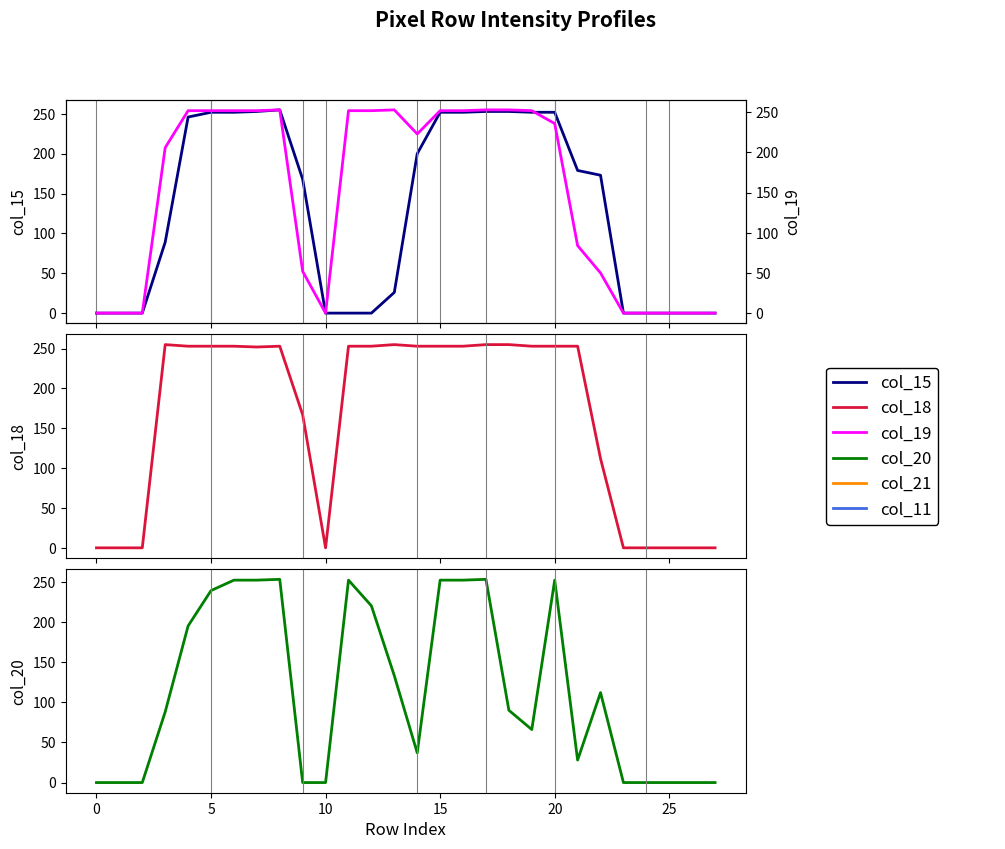

Rank the series by their maximum value, from highest to lowest.

col_15, col_18, col_20, col_19